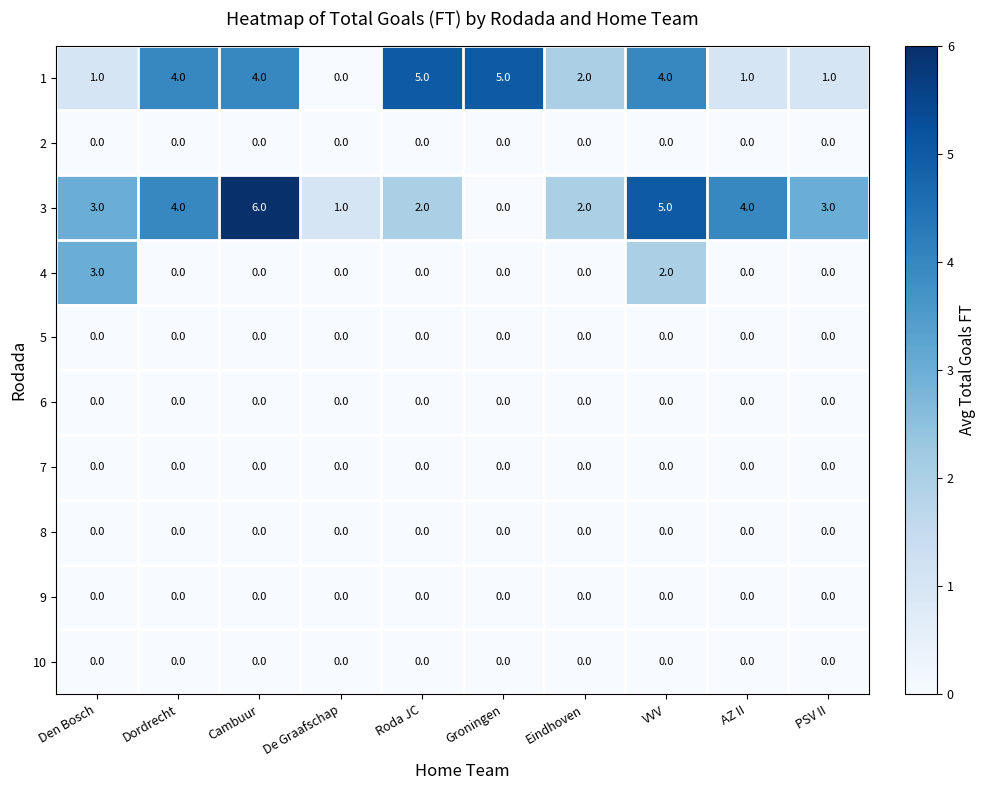

What is the spread (max minus min) of values at De Graafschap?

1